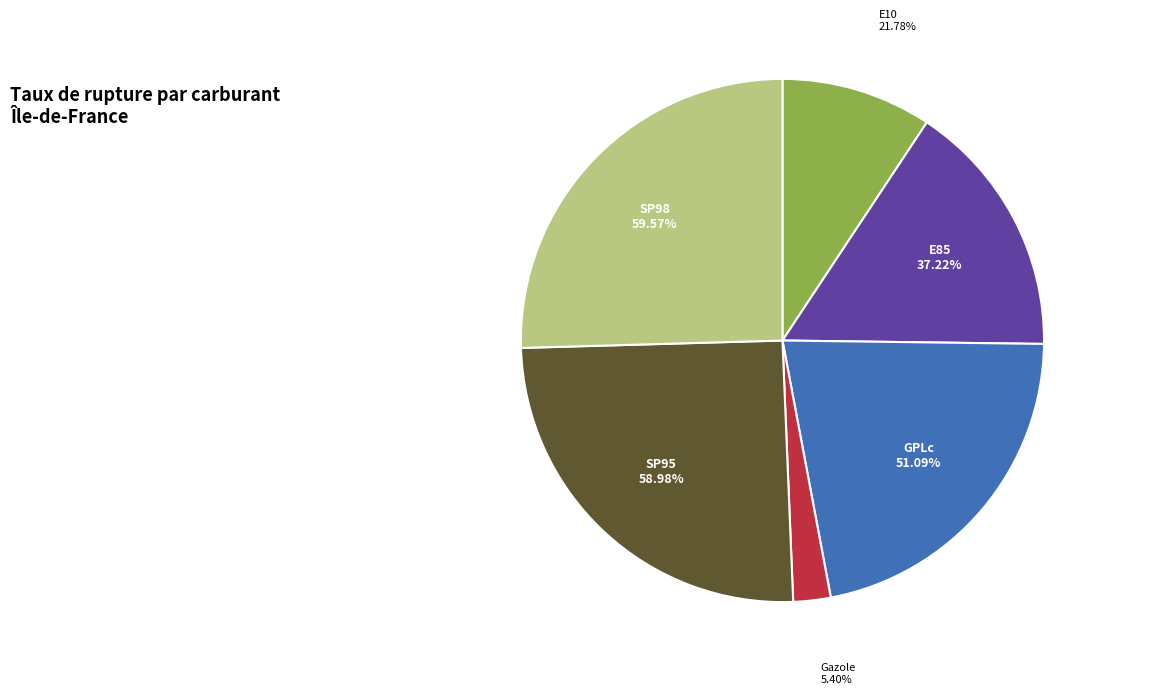

Approximately how many times larger is the value at Gazole compared to SP95?

0.1